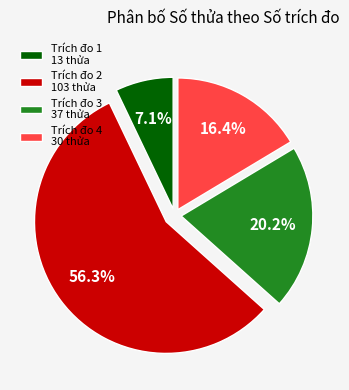

Does Trích đo 3 37 thửa represent more than half of the total?

No